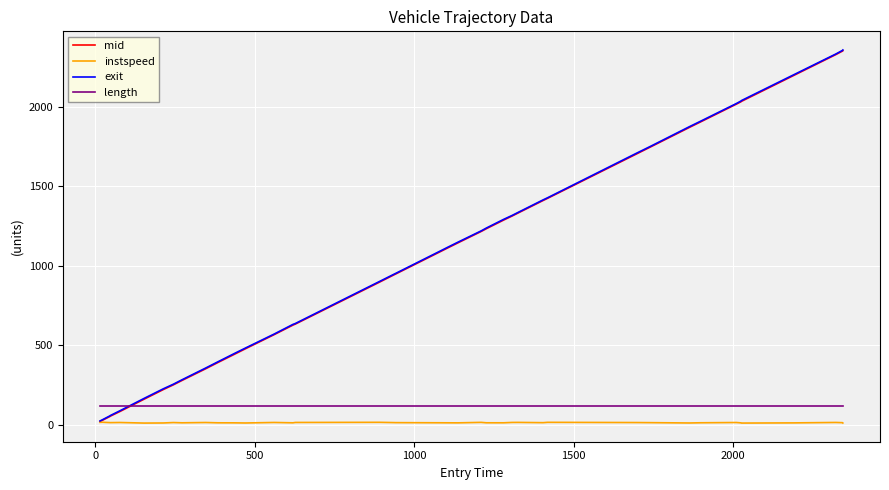

True or false: length and instspeed intersect in this chart.

False